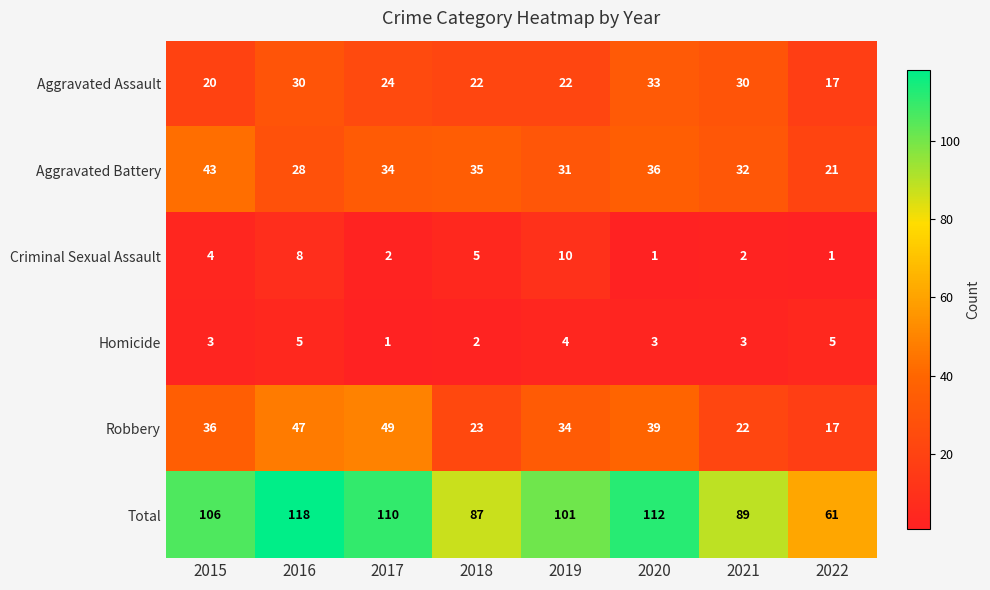

At which category is the sum across all series the highest?

2016